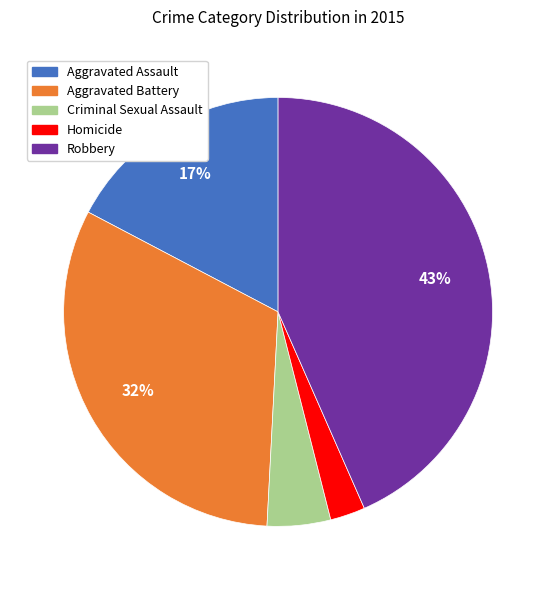

Between Criminal Sexual Assault and Aggravated Assault, which is larger?

Aggravated Assault